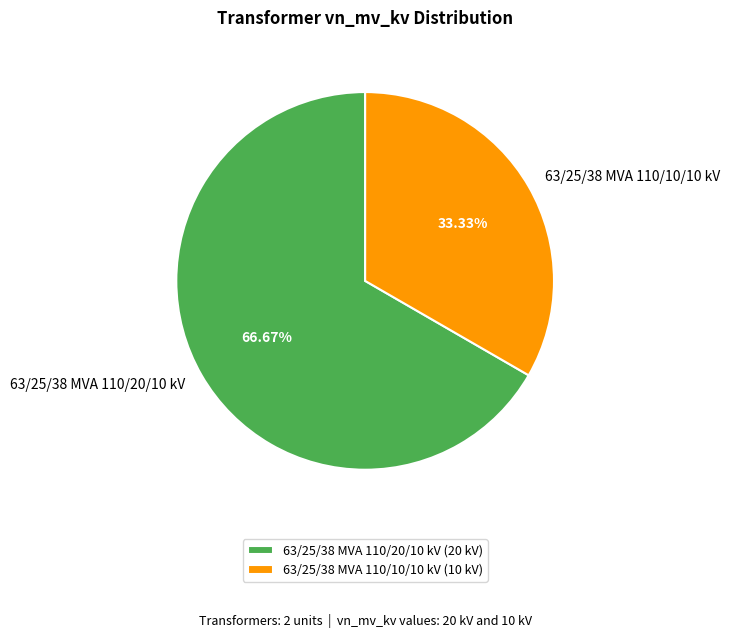

Count the number of slices in the pie.

2